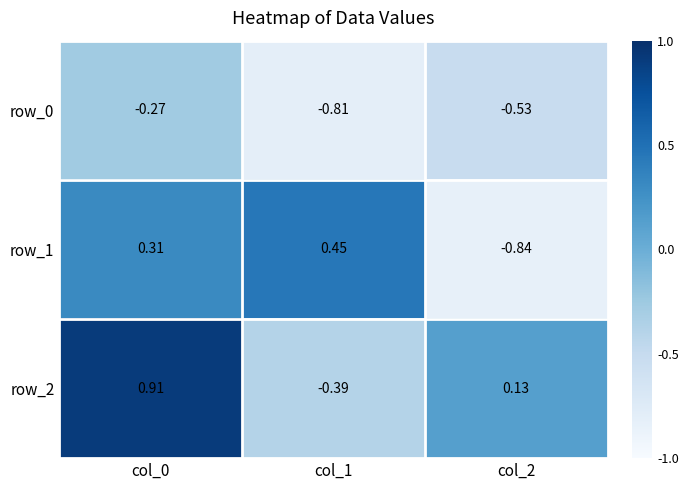

Reading right to left, what are all the values shown in this chart?

row_0: col_2=-0.5	col_1=-0.8	col_0=-0.3
row_1: col_2=-0.8	col_1=0.4	col_0=0.3
row_2: col_2=0.1	col_1=-0.4	col_0=0.9